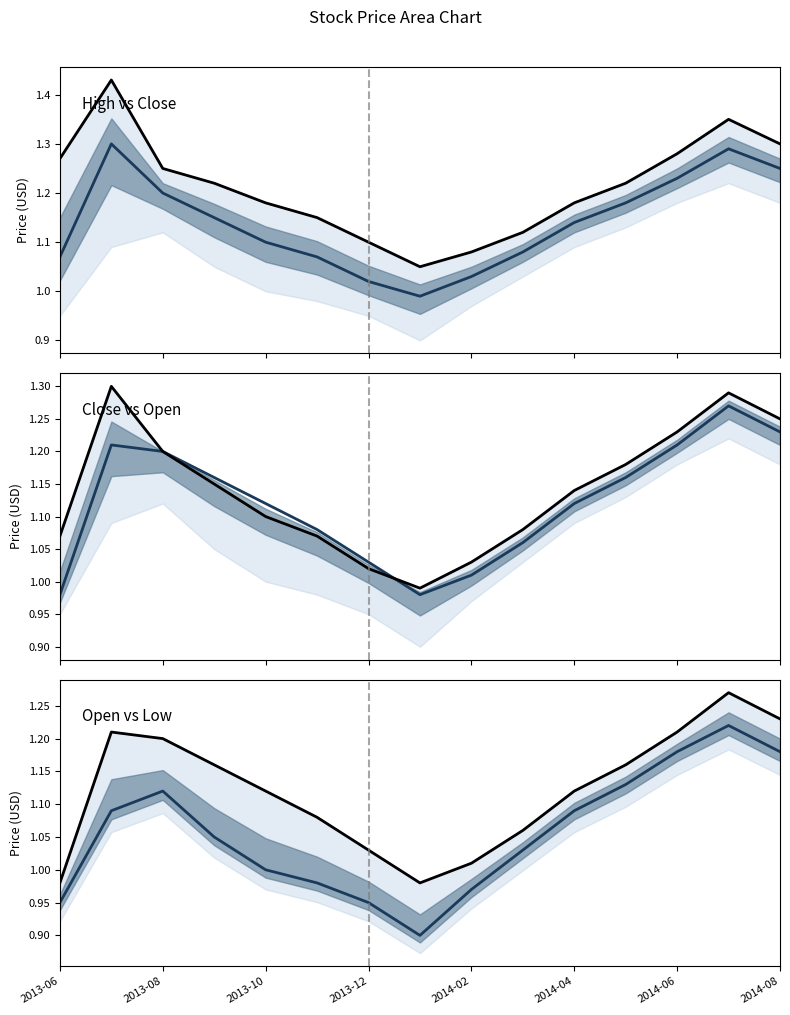

How many data points in Low are less than 1?

5